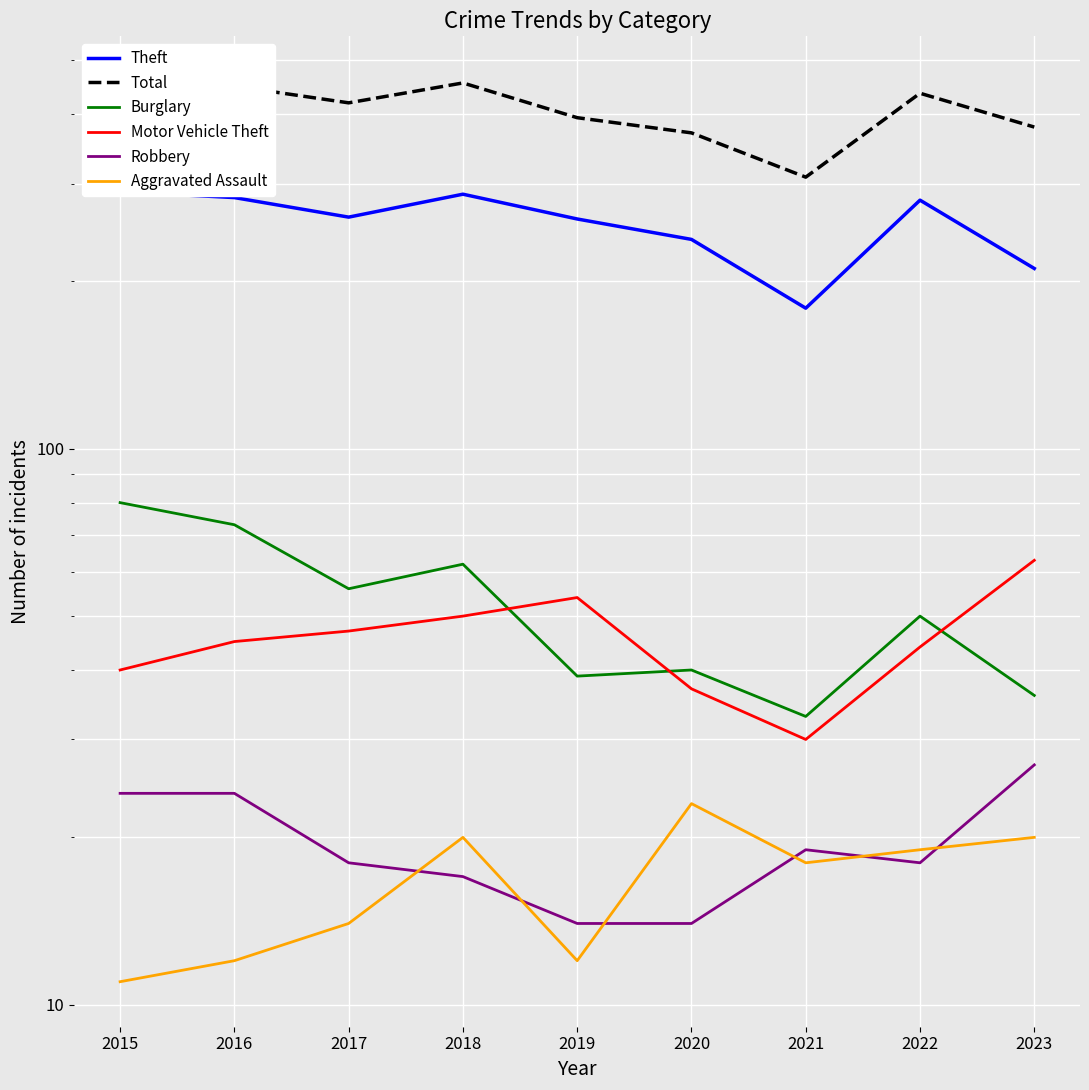

What is the value of the Robbery point at the 9th from the left?

27